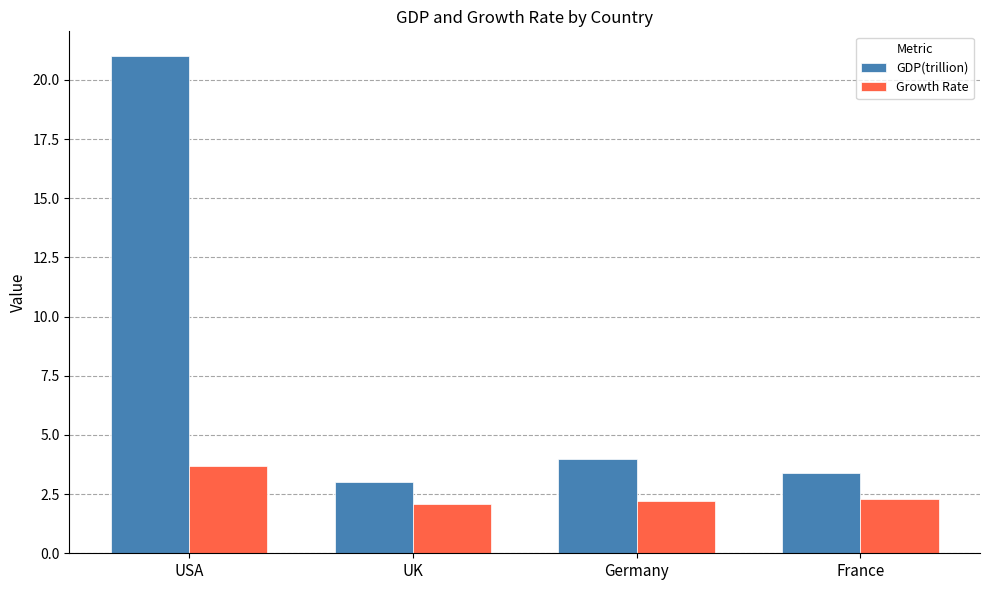

Reading left to right, list all the values displayed in this chart.

GDP(trillion): USA=21.0	UK=3.0	Germany=4.0	France=3.4
Growth Rate: USA=3.7	UK=2.1	Germany=2.2	France=2.3